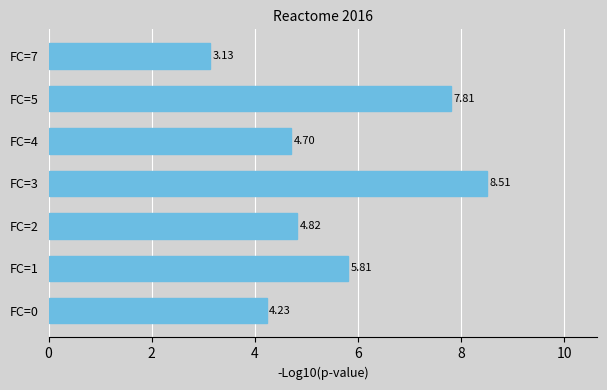

List the labels in order of value, smallest first.

FC=7, FC=0, FC=4, FC=2, FC=1, FC=5, FC=3